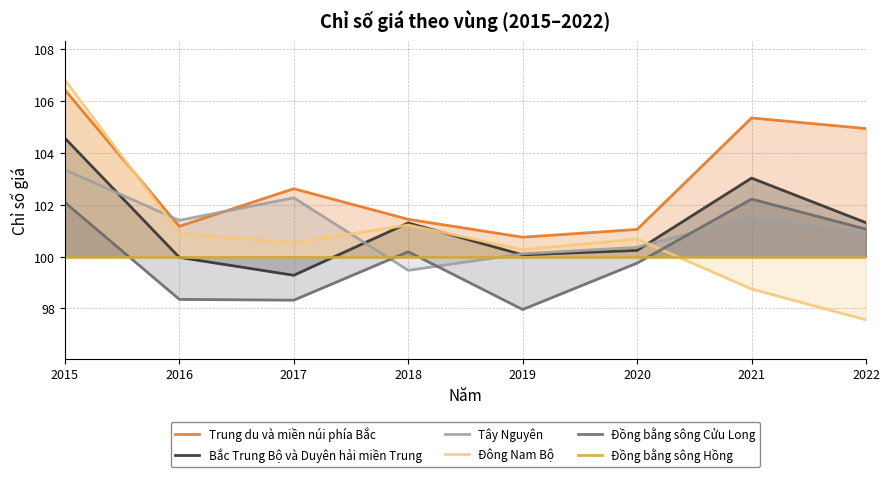

What is the lowest value of the Đông Nam Bộ series?

97.6